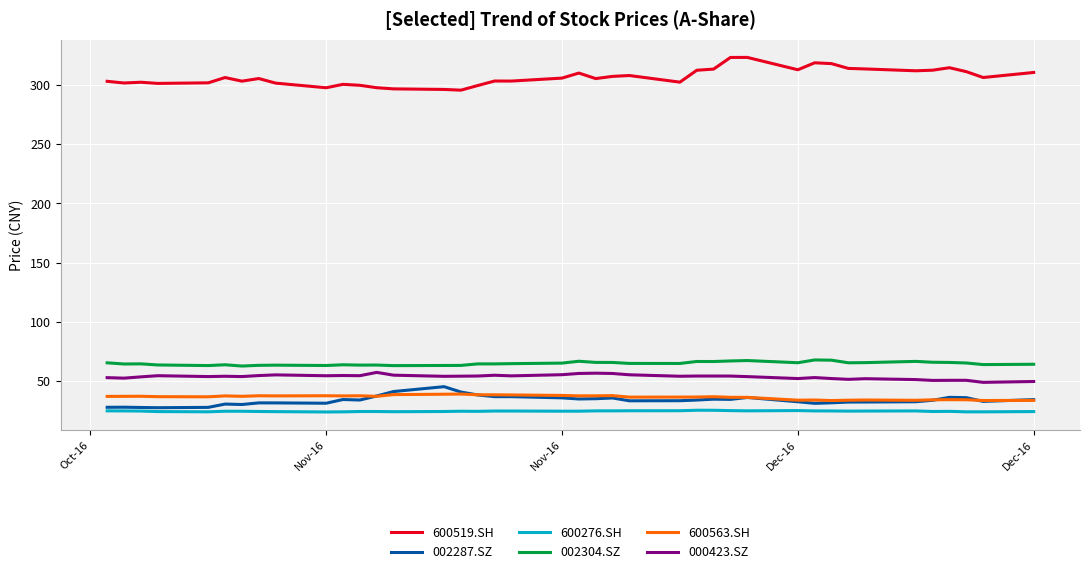

True or false: 600519.SH and 000423.SZ intersect in this chart.

False